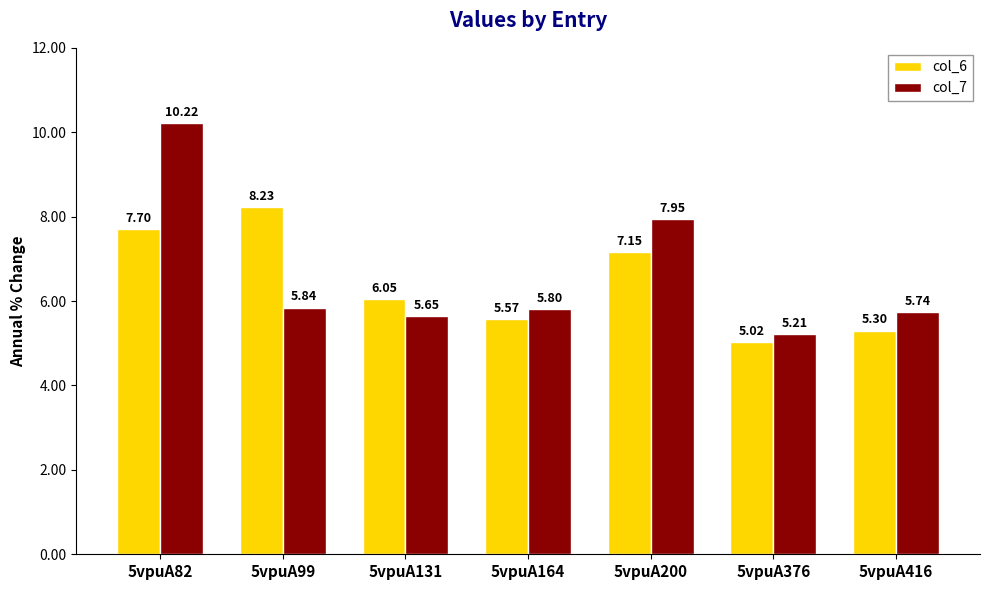

How many series are shown in this chart?

2